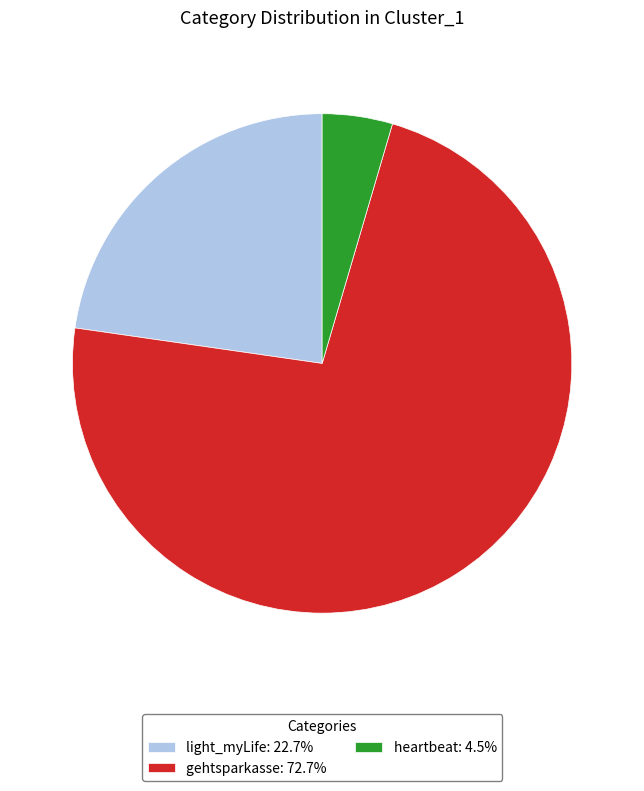

How many segments does this pie chart have?

3